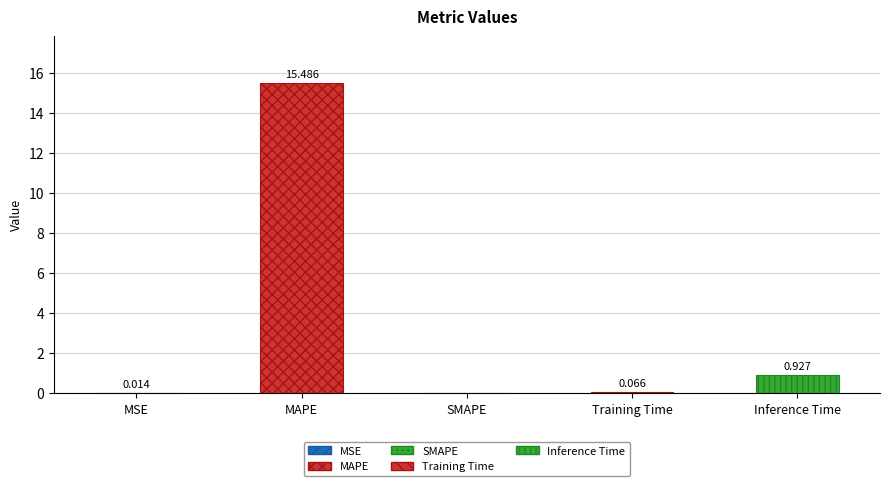

At which label is the value closest to 7?

Inference Time